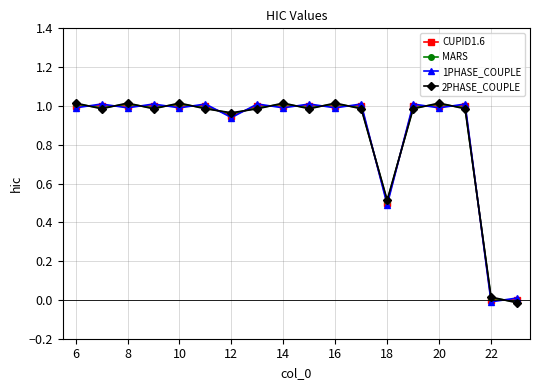

How many values in 1PHASE_COUPLE are above zero?

17